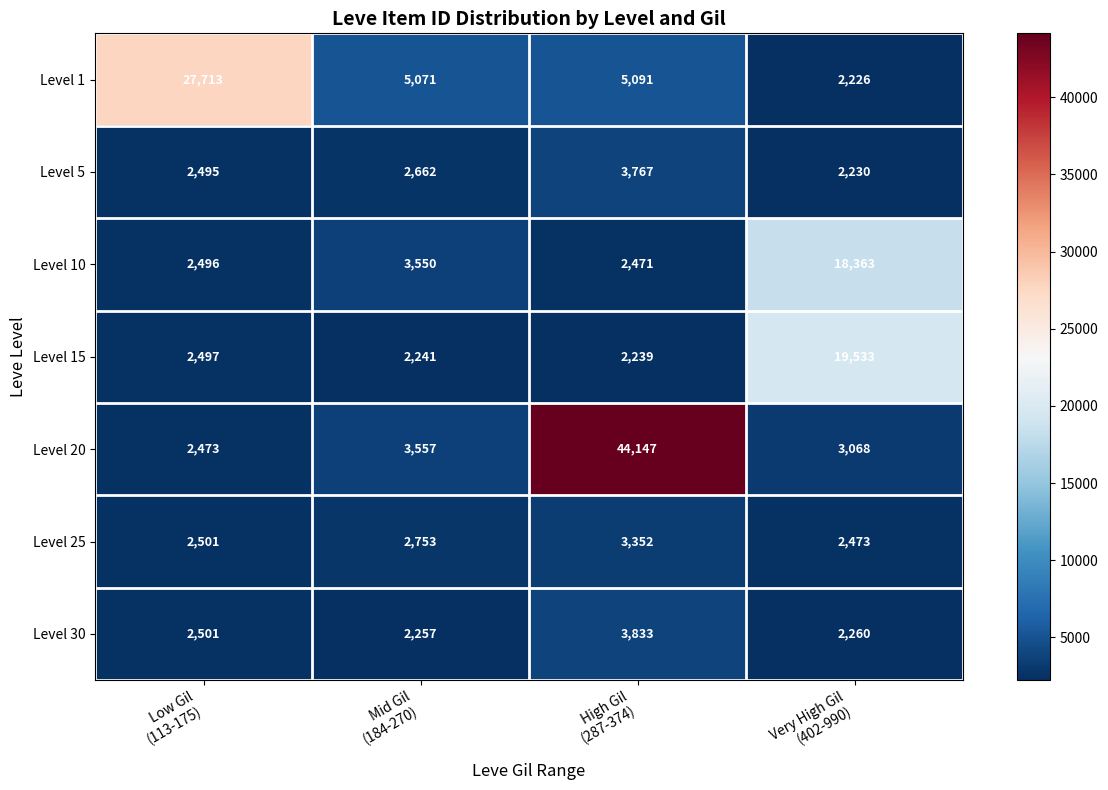

What is the difference between the maximum and minimum values in the Level 1 series?

25487